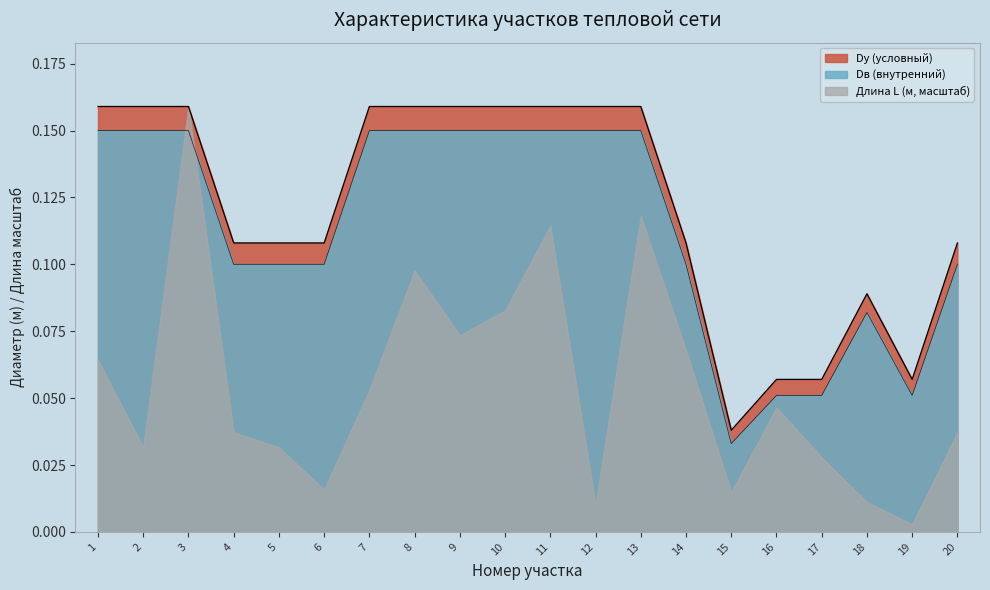

The value of Dу (условный) at 19 is 0.1. True or false?

True